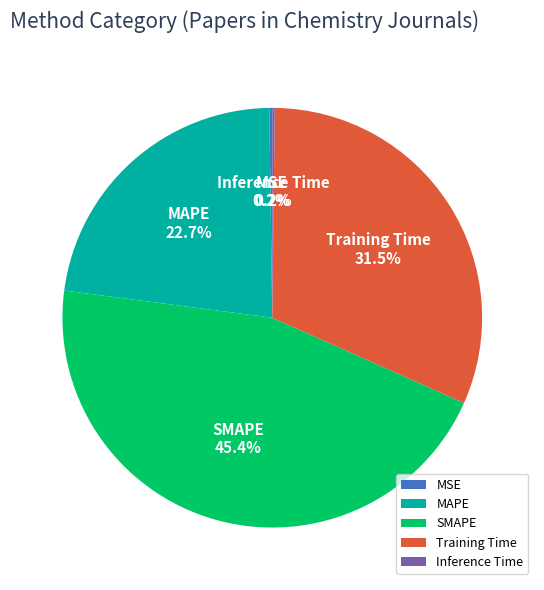

Do SMAPE and MAPE together represent more than half of the pie?

Yes